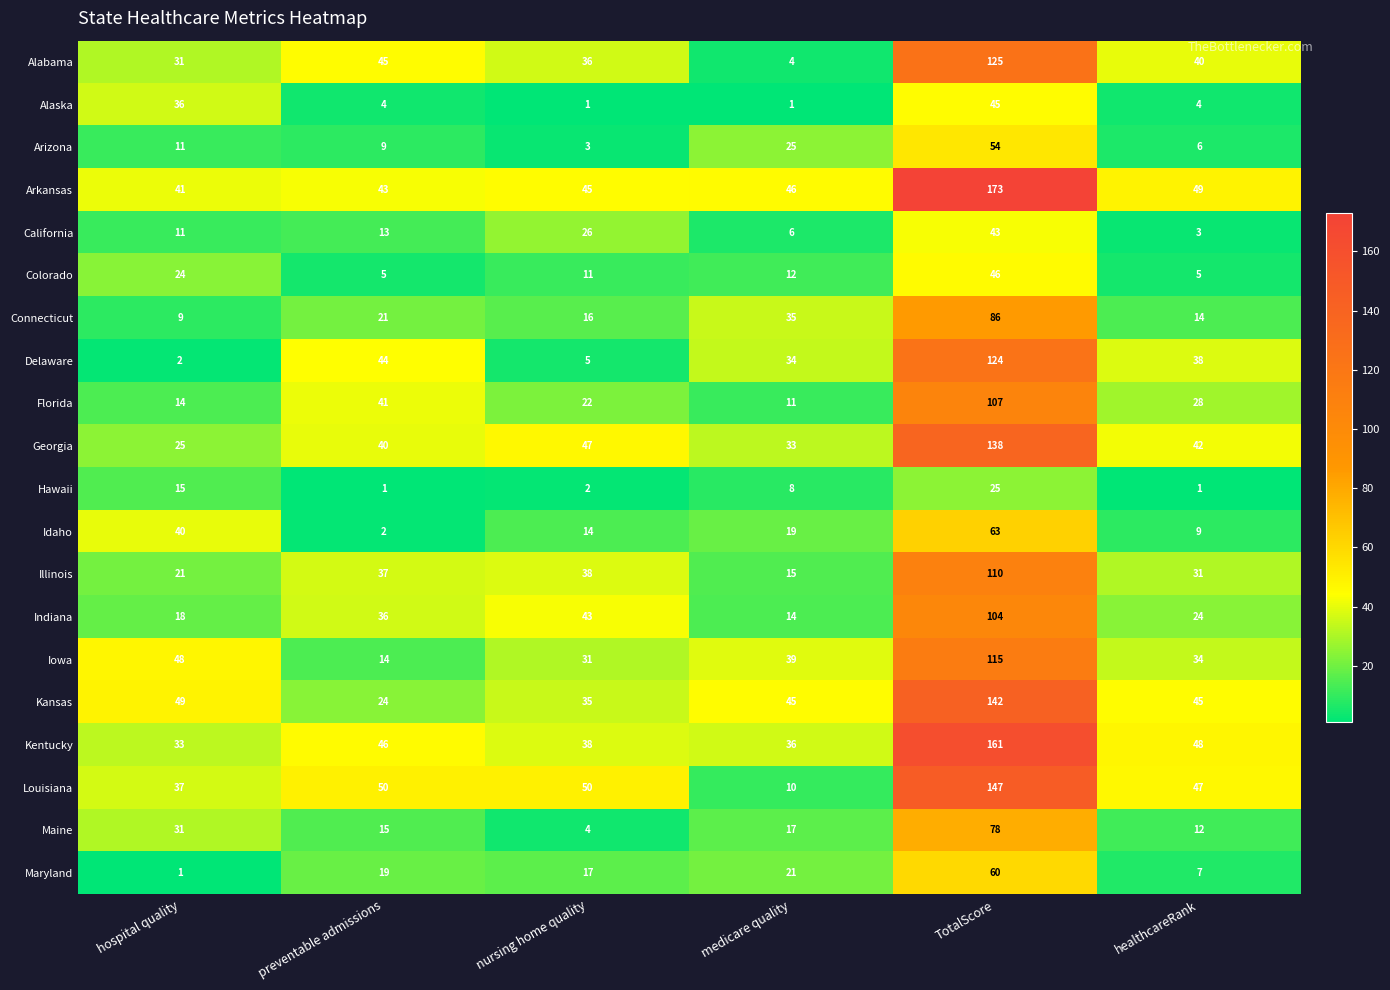

At healthcareRank, list the series in order from smallest to largest.

Hawaii, California, Alaska, Colorado, Arizona, Maryland, Idaho, Maine, Connecticut, Indiana, Florida, Illinois, Iowa, Delaware, Alabama, Georgia, Kansas, Louisiana, Kentucky, Arkansas